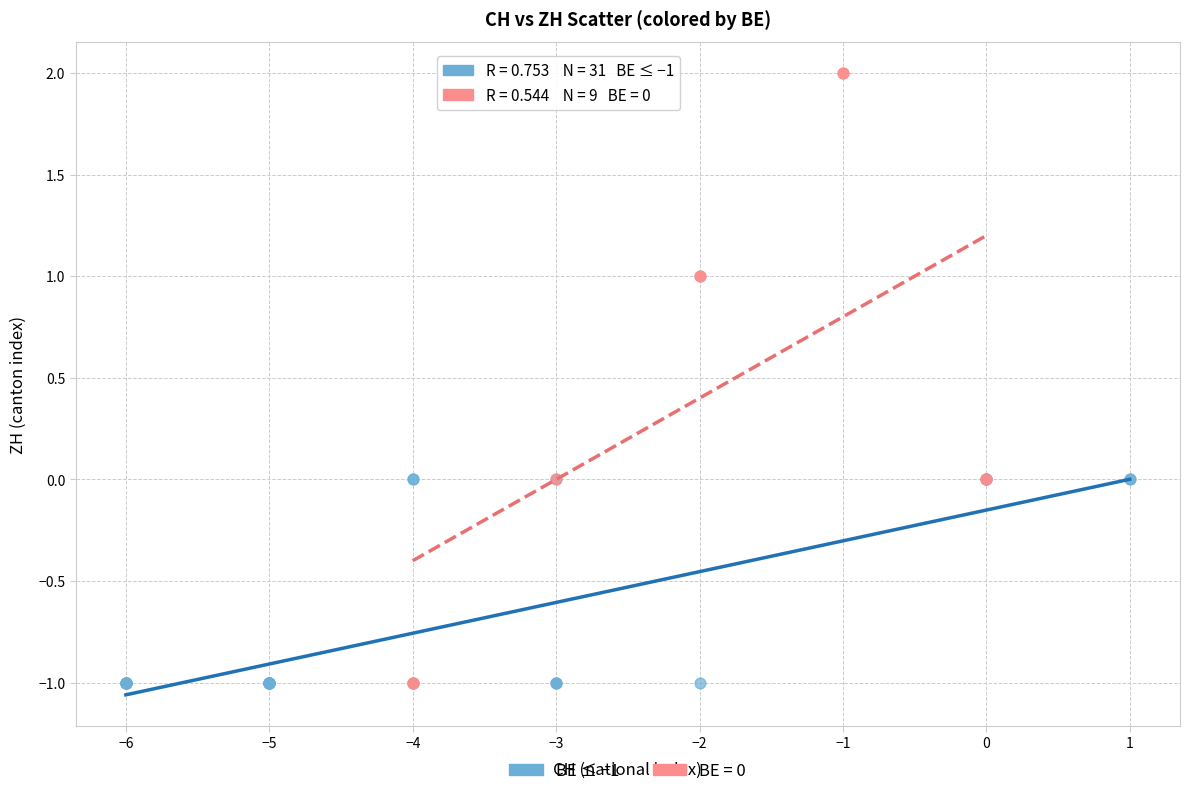

Which series has the largest Y range (max minus min)?

BE = 0